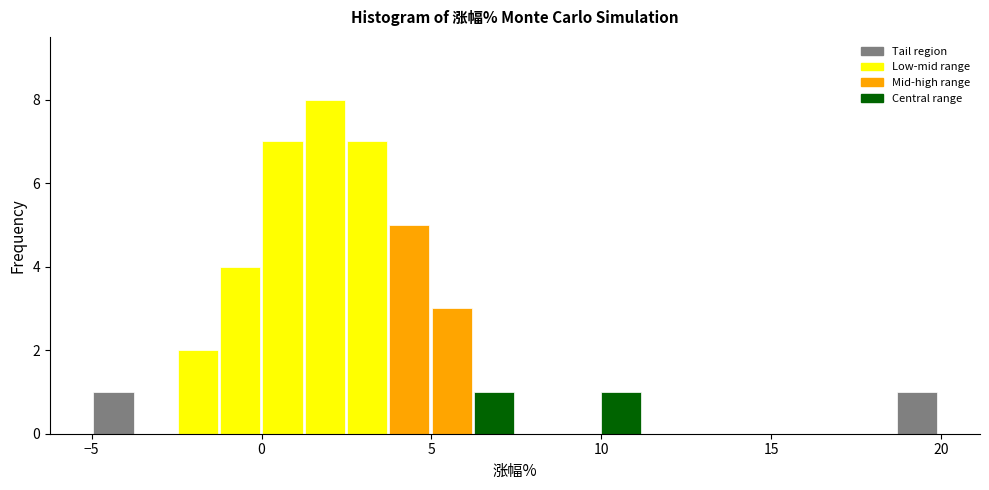

Read against the x-axis, roughly where is the centre of the tallest bar?

2.0